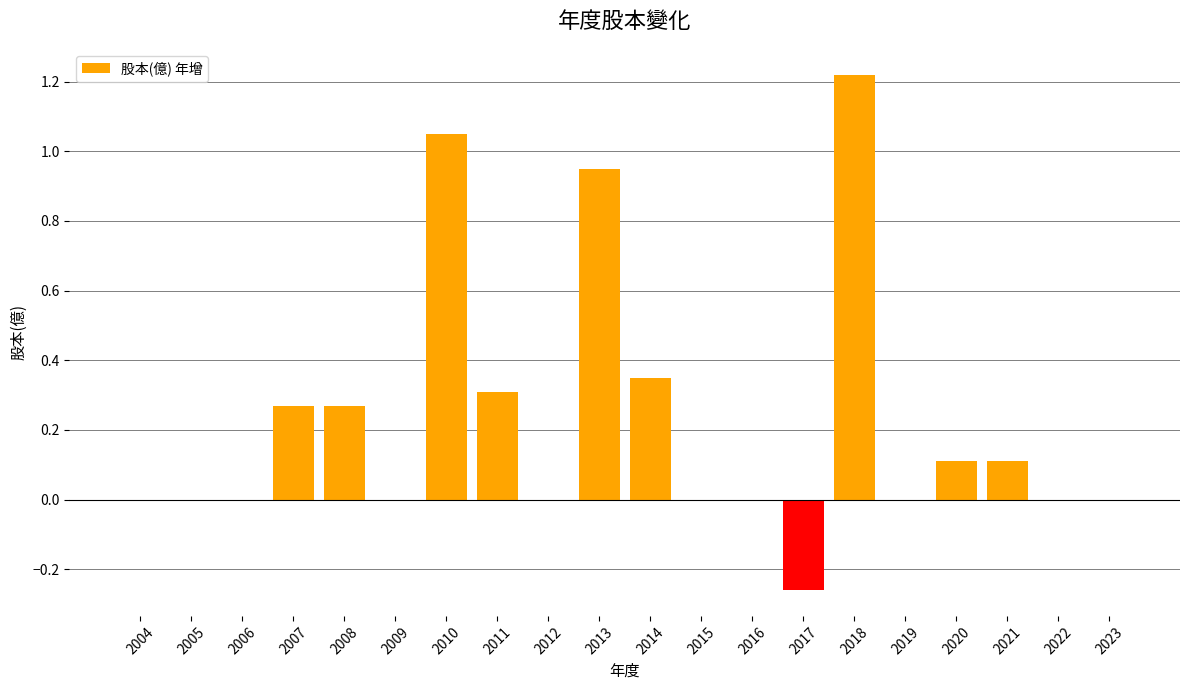

Between 2007 and 2016, which is larger?

2007